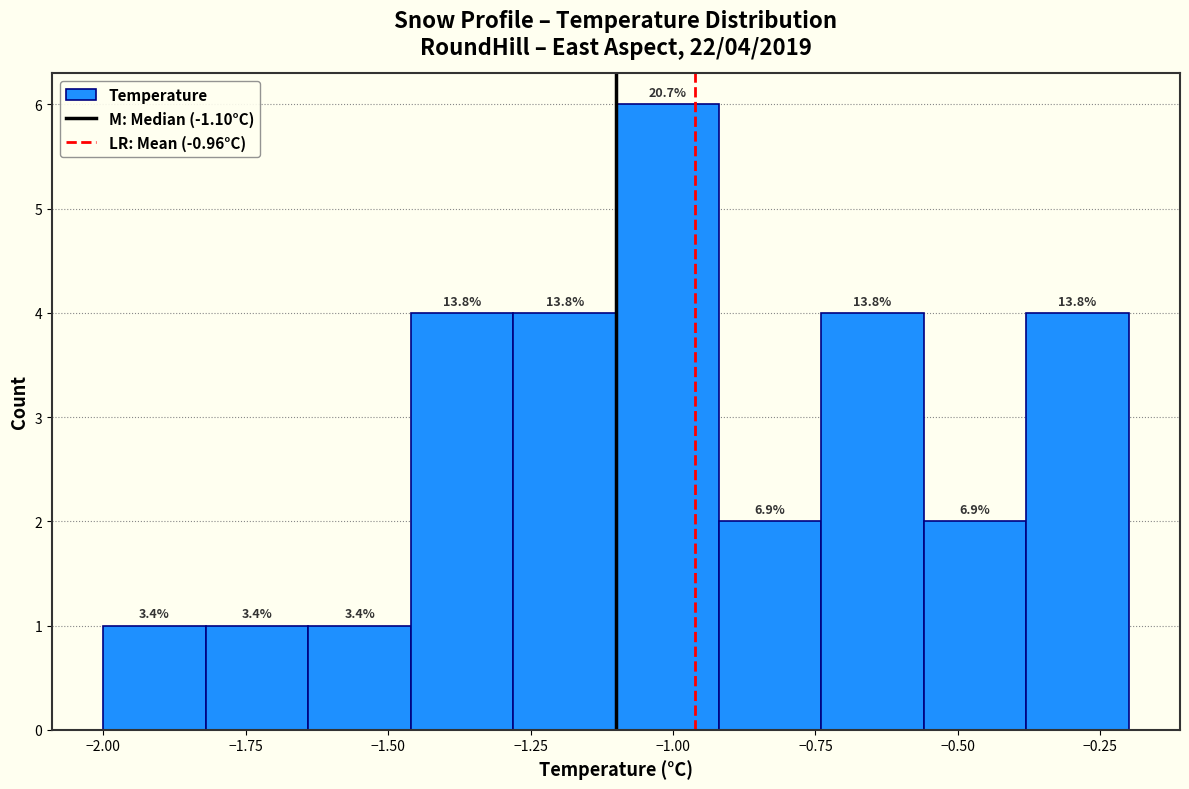

Read against the x-axis, roughly where is the centre of the tallest bar?

-1.00